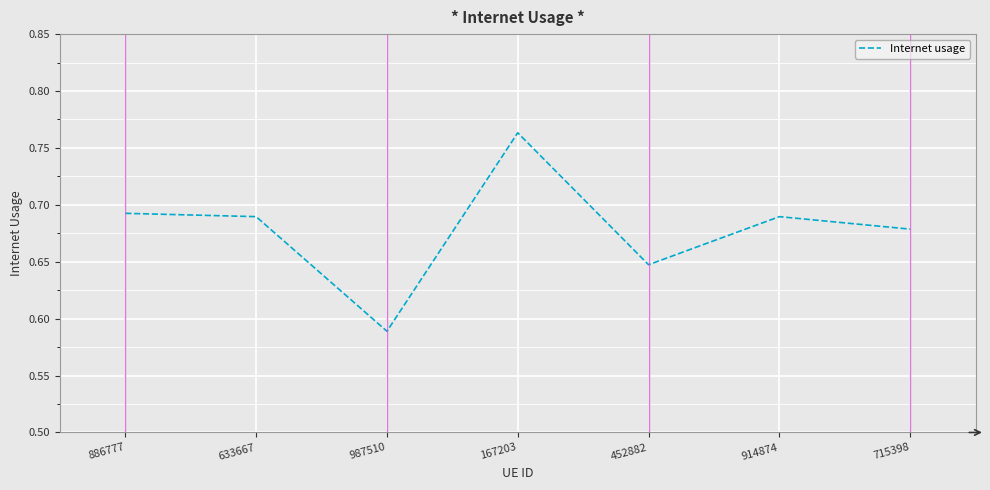

Count the values in the range 0 to 1.

7